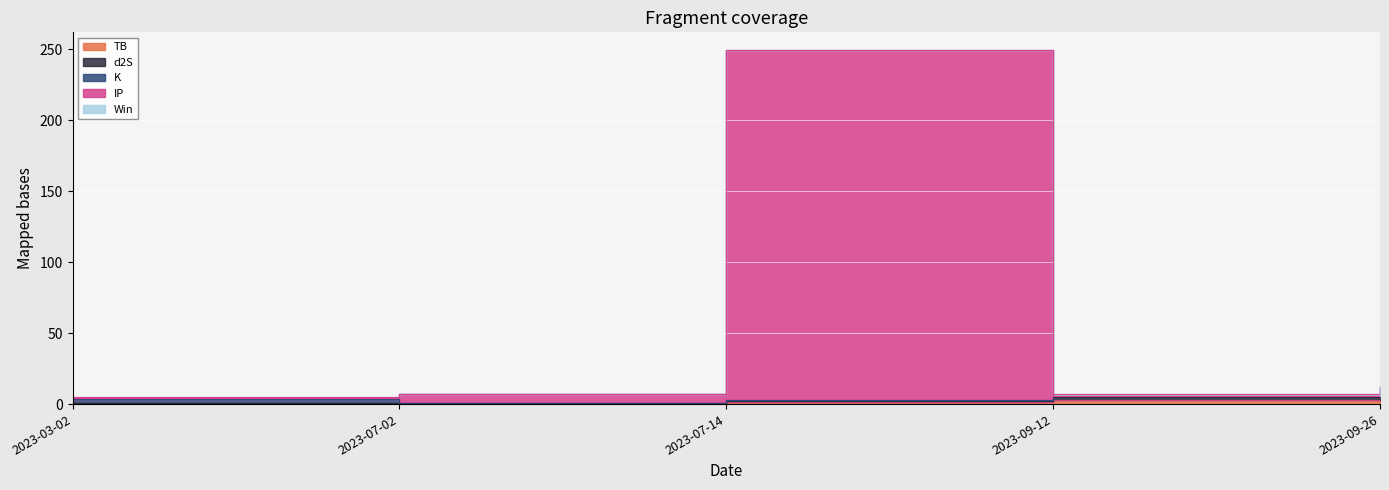

What is the sum of the d2S values at 2023-07-02 and 2023-09-26?

2.0